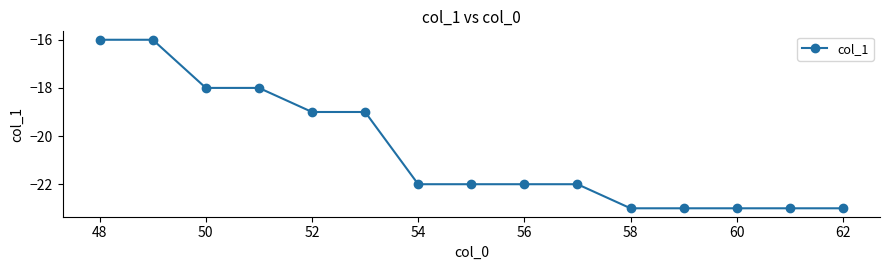

What is the value of the 9th point from the left?

-22